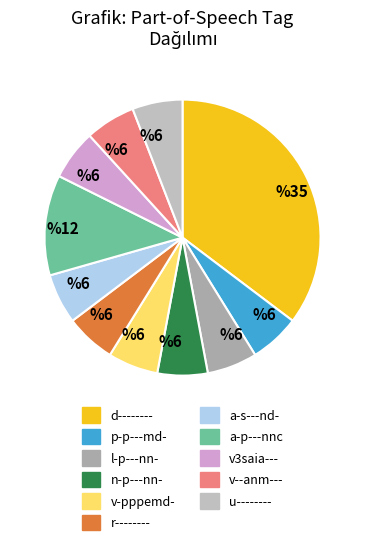

Which category has the smallest portion of the pie?

p-p---md-